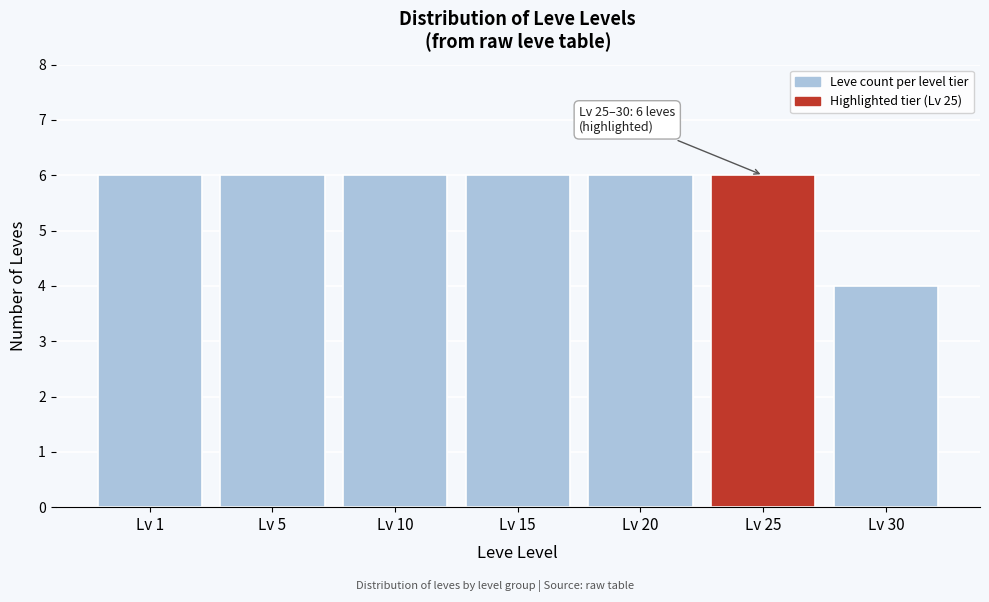

Reading left to right, transcribe all the data shown in this chart.

6	6	6	6	6	6	4